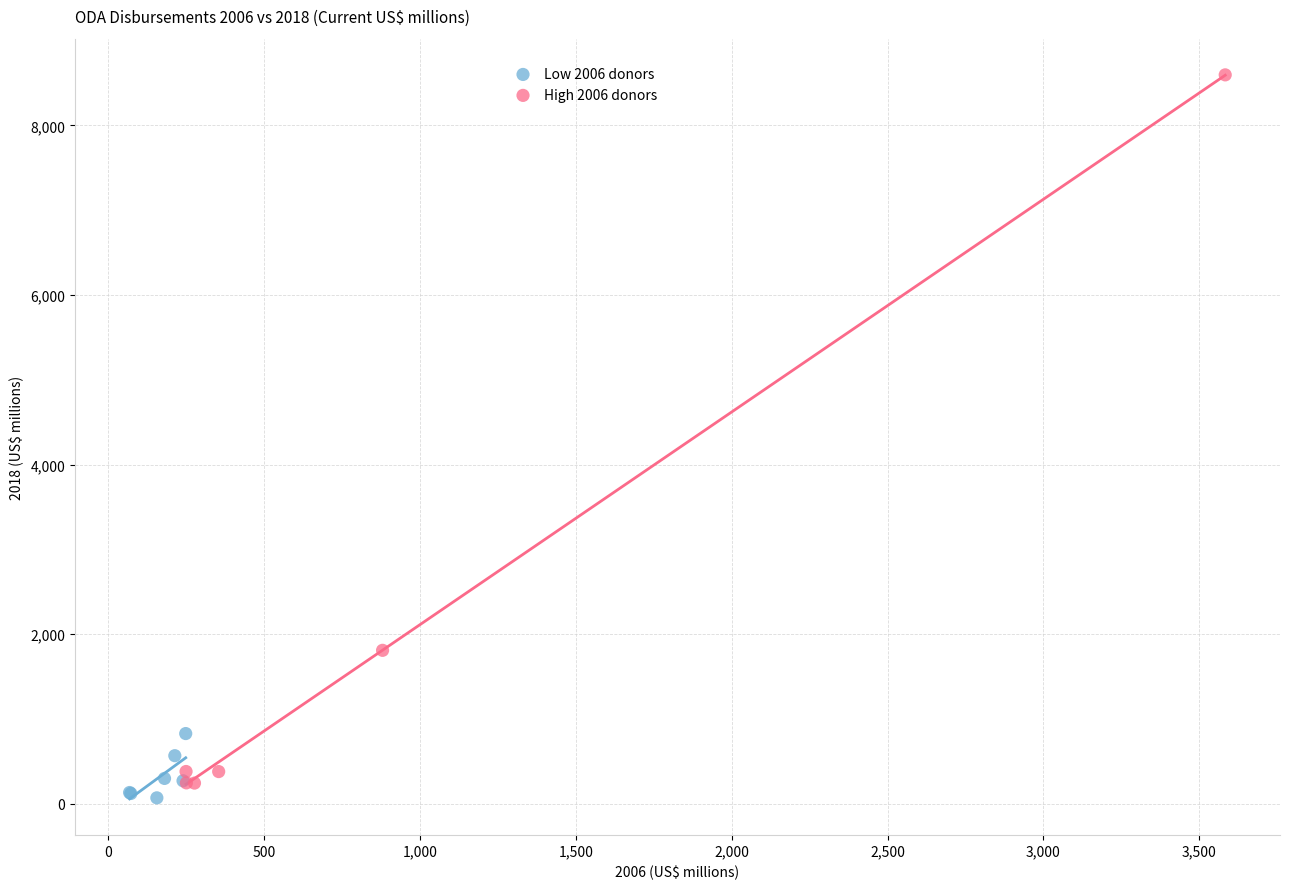

Which series contains the highest Y value?

High 2006 donors